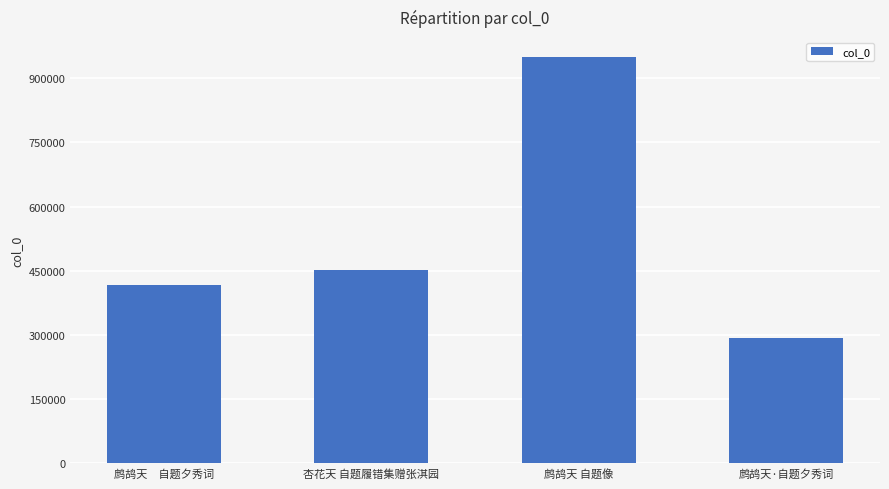

Reading right to left, what are all the values shown in this chart?

291870	949307	451529	417369